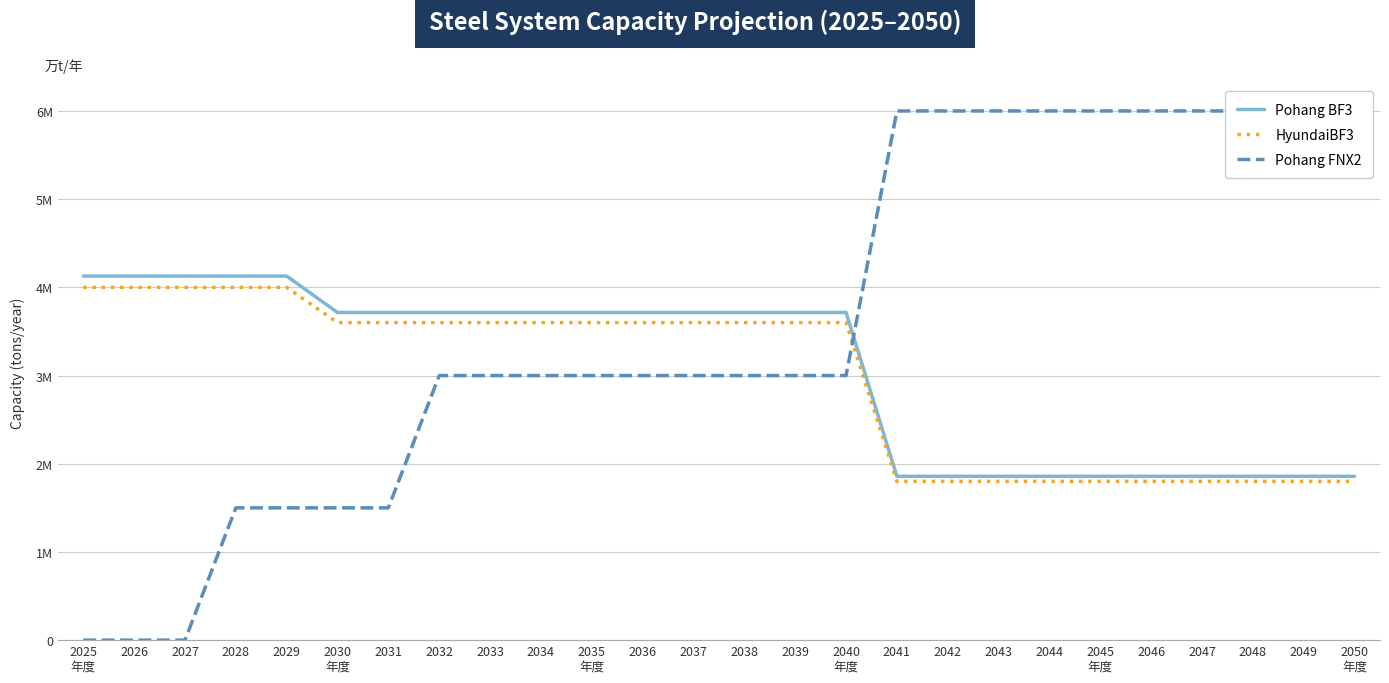

What is the greatest value displayed?

6000000